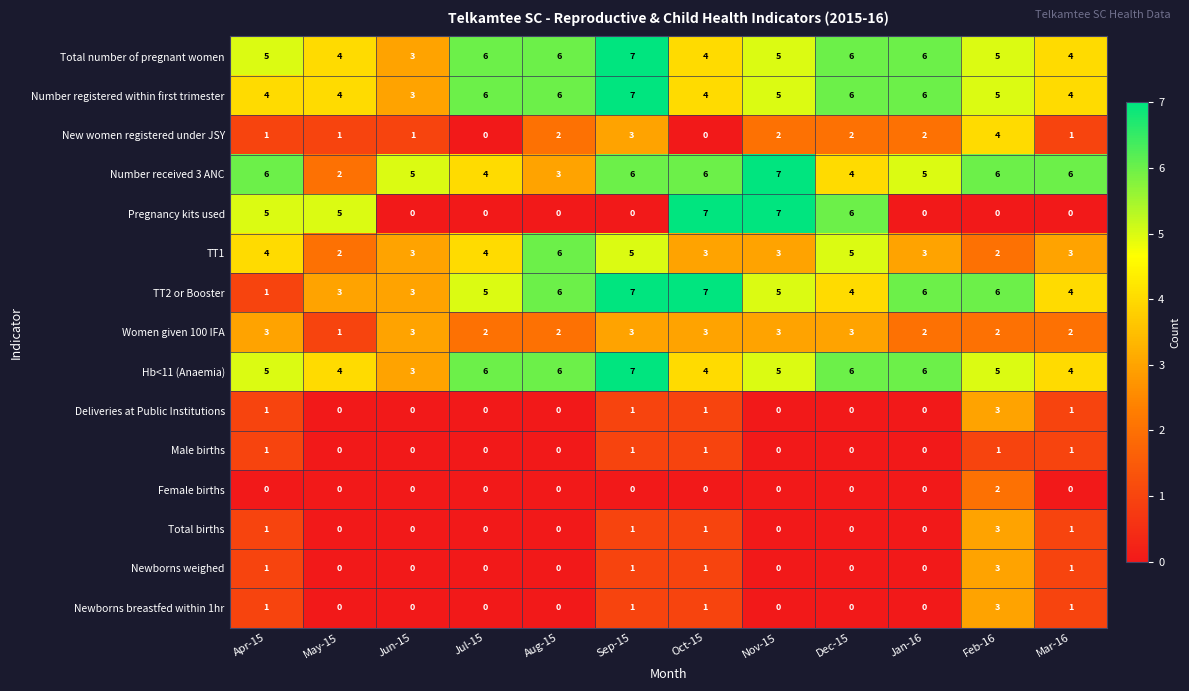

What is the difference between the highest and lowest values at Jun-15?

5